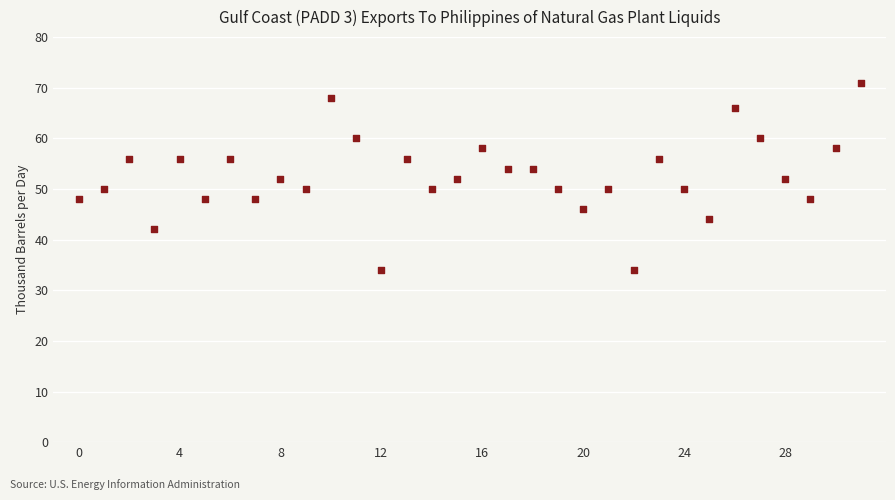

What is the range of Y values (max minus min)?

37